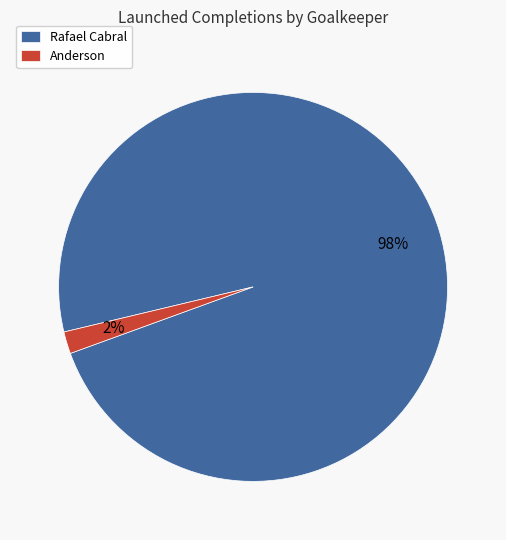

How many segments does this pie chart have?

2